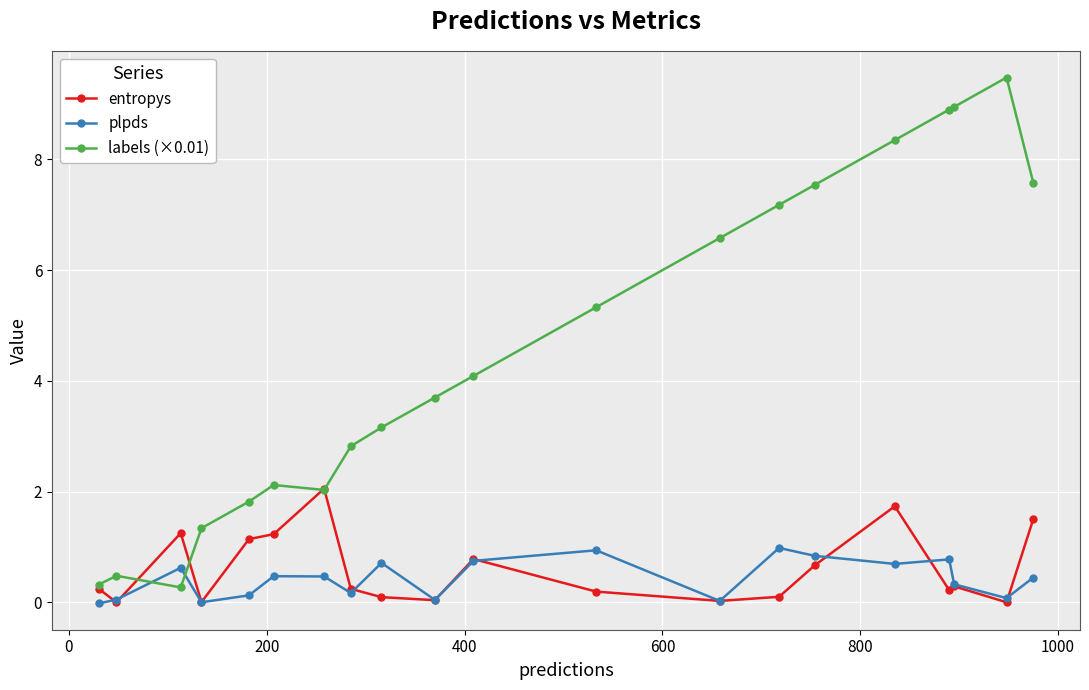

In labels (×0.01), how many points are lower than both neighbors (excluding endpoints)?

2